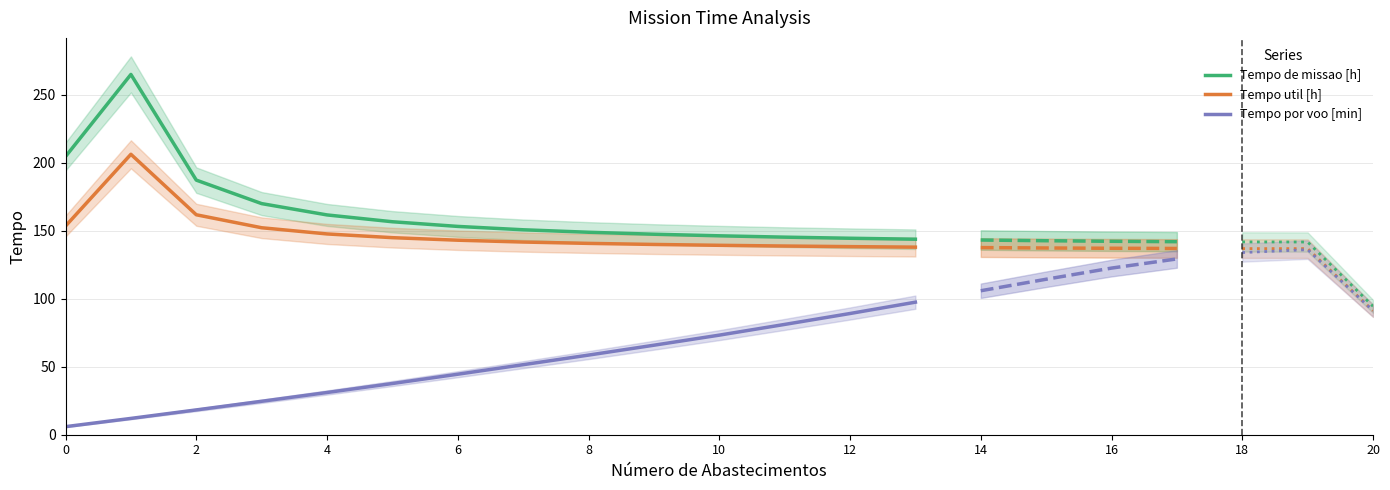

List the series in order of their peak value, lowest first.

Tempo por voo [min], Tempo util [h], Tempo de missao [h]